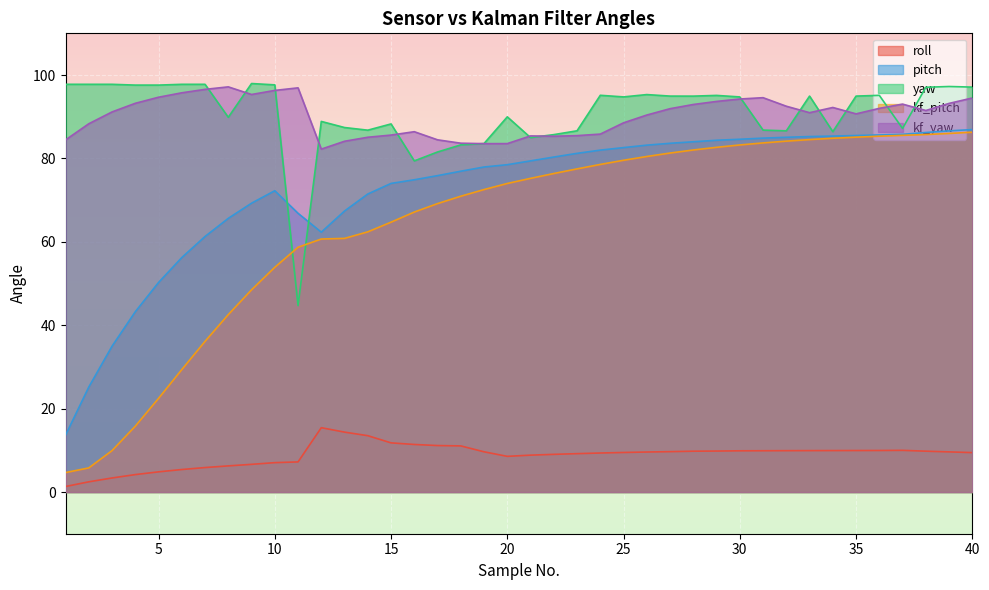

In pitch, how many points are higher than both neighbors (excluding endpoints)?

1